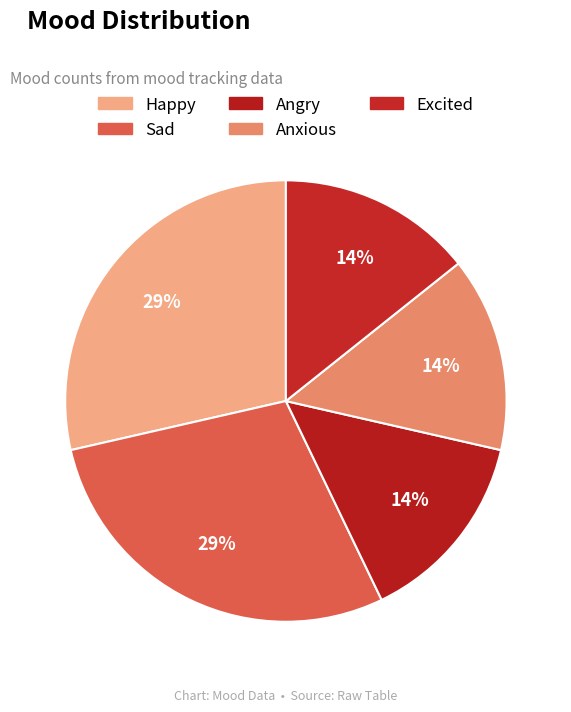

Is there a majority slice in this chart?

No